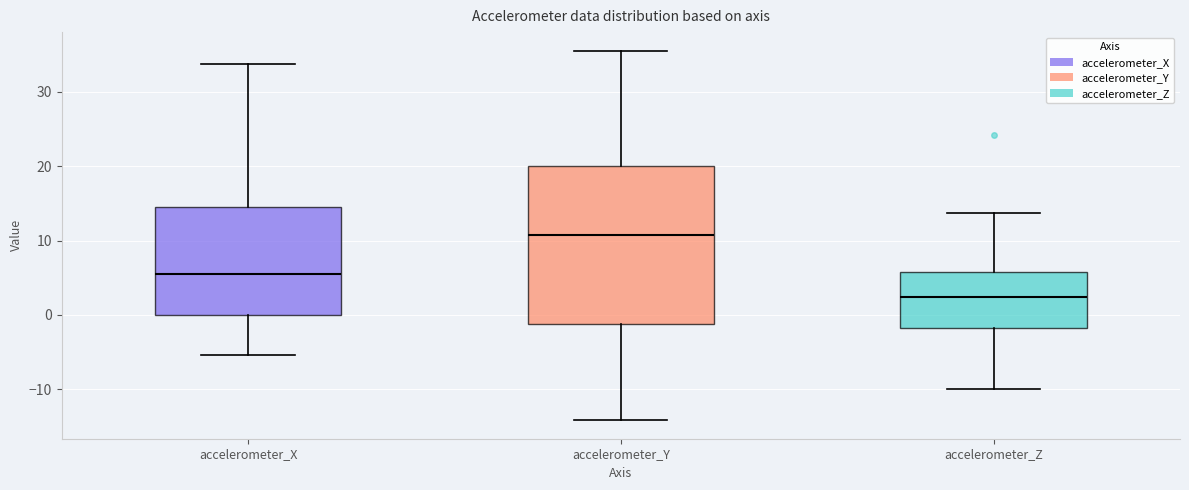

Reading left to right, transcribe this box plot: for each box, give where its median line is, the range the box spans, and where its two whiskers end, as read against the y-axis. The values are not printed on the chart, so give them approximately, as read against the axis.

accelerometer_X: median 5, box 0 to 14, whiskers -5 to 34
accelerometer_Y: median 11, box -1 to 20, whiskers -14 to 36
accelerometer_Z: median 2, box -2 to 6, whiskers -10 to 14